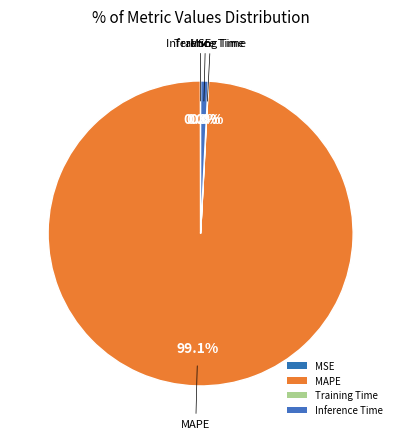

The MAPE slice represents 99% of the pie. True or false?

True